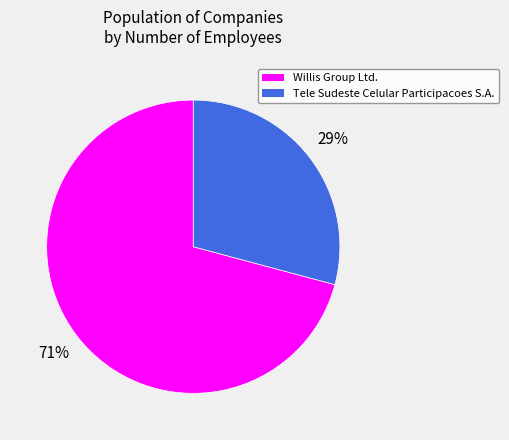

Which slice is the smallest?

Tele Sudeste Celular Participacoes S.A.